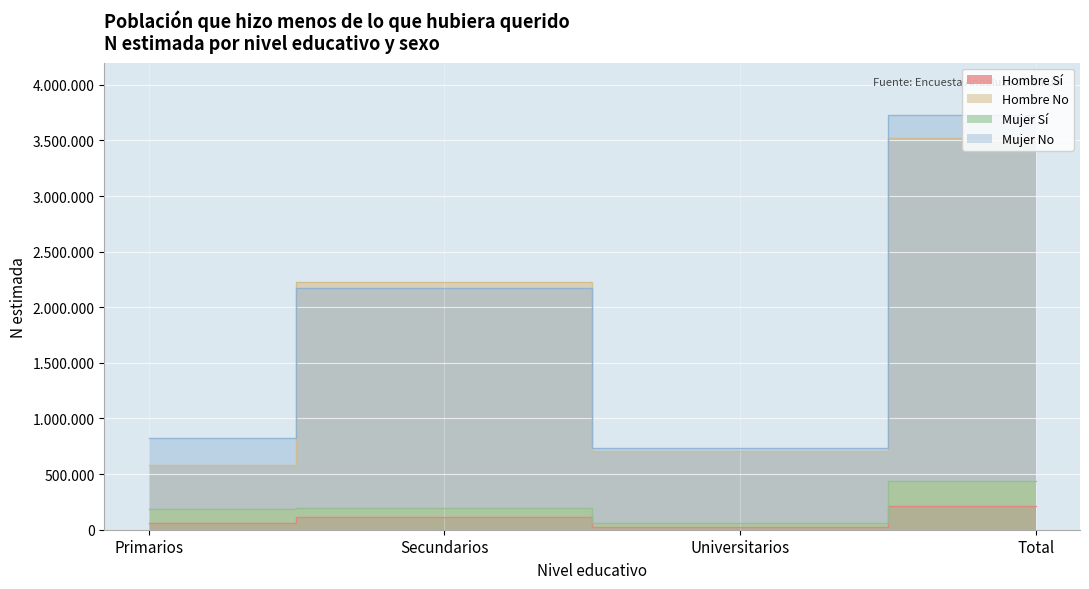

True or false: Hombre N (estimada) and Mujer Si cross at least once.

False